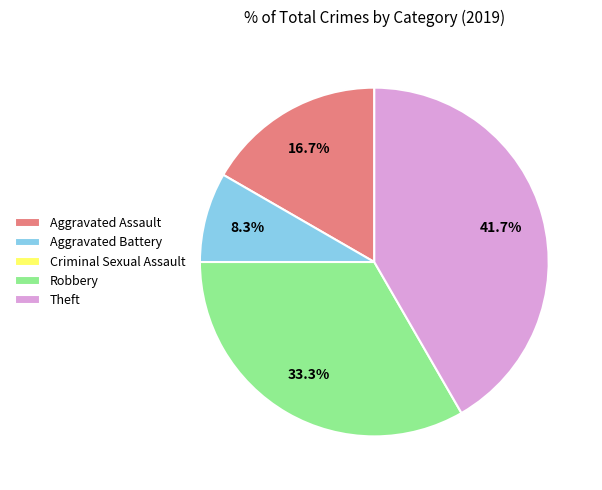

Is it true that Theft is 35% of the pie?

False